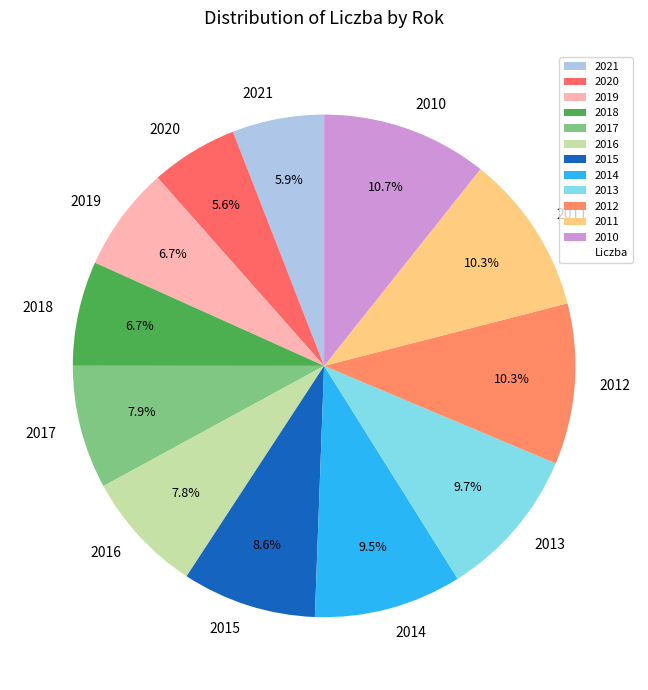

True or false: 2017 accounts for 8% of the total.

True